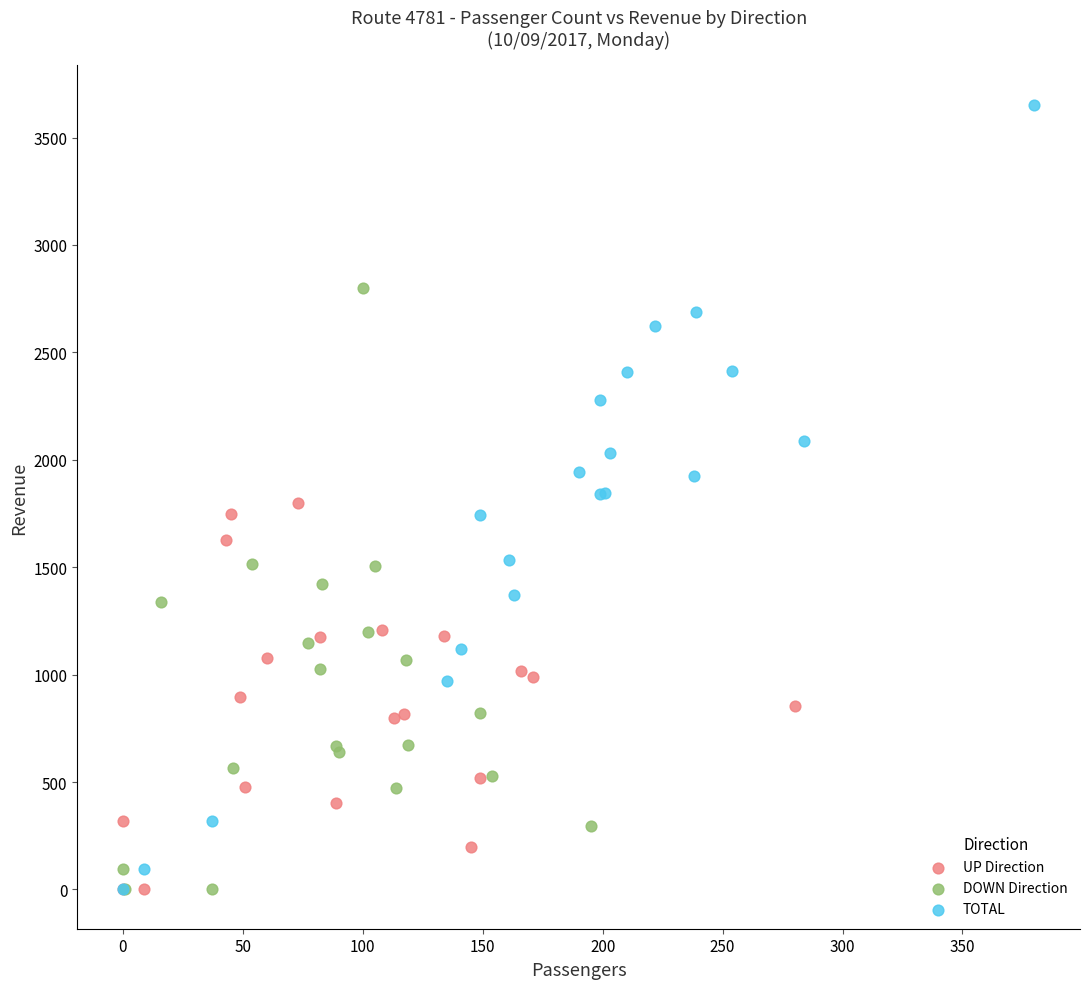

Which series has the widest spread of Y values?

TOTAL